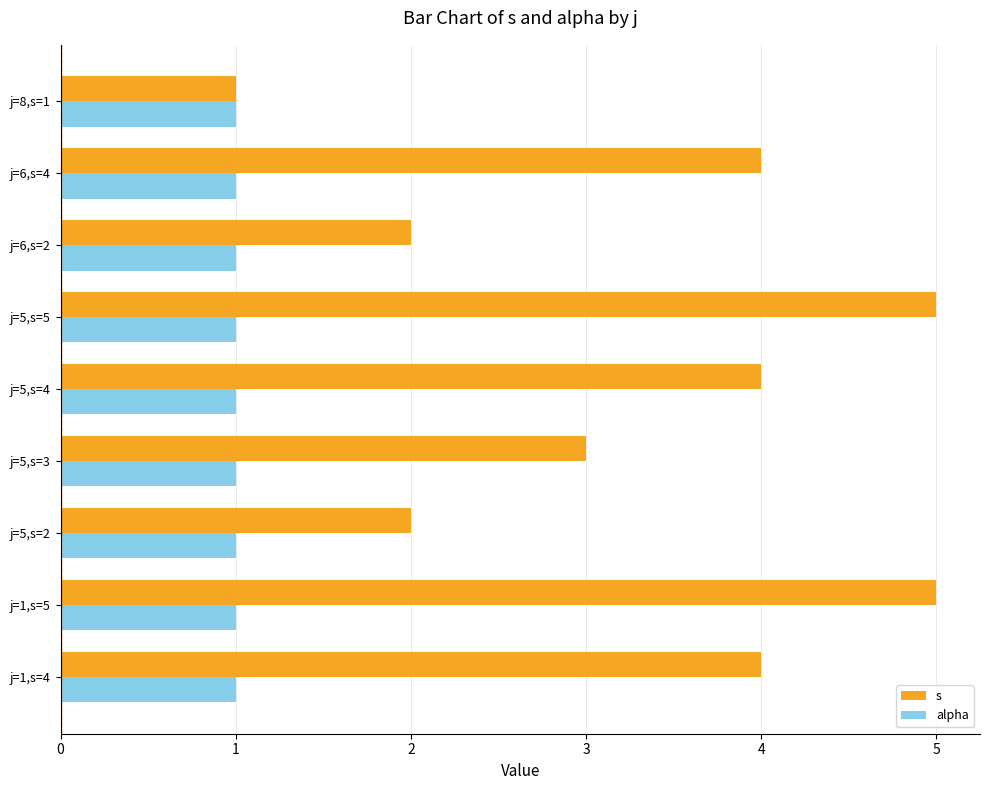

What is the average value of the alpha series?

1